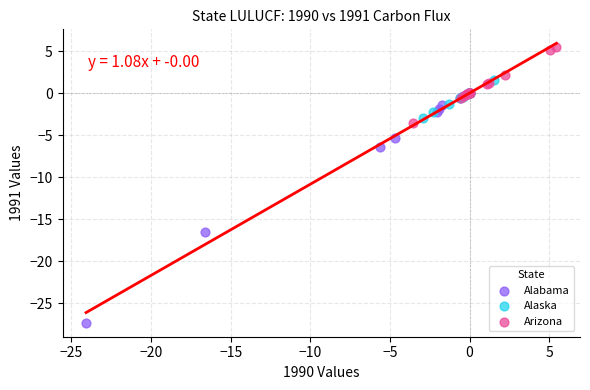

Which series contains the highest Y value?

Arizona